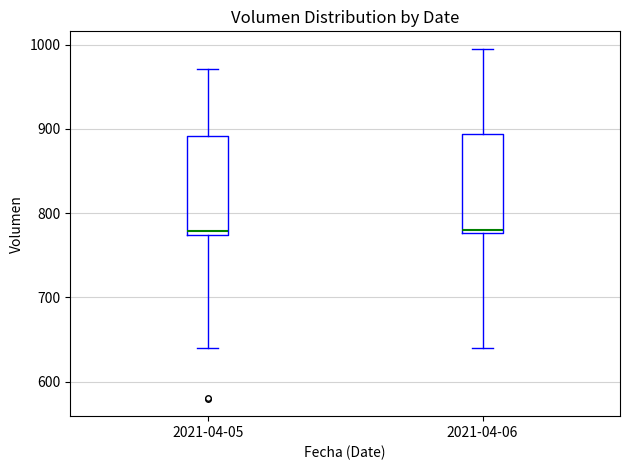

Reading left to right, read every box against the y-axis: the position of its median line, the range the box covers, and the ends of its whiskers. The values are not printed on the chart, so give them approximately, as read against the axis.

2021-04-05: median 780, box 770 to 890, whiskers 640 to 970
2021-04-06: median 780 (just above the box's lower edge), box 780 to 890, whiskers 640 to 1000